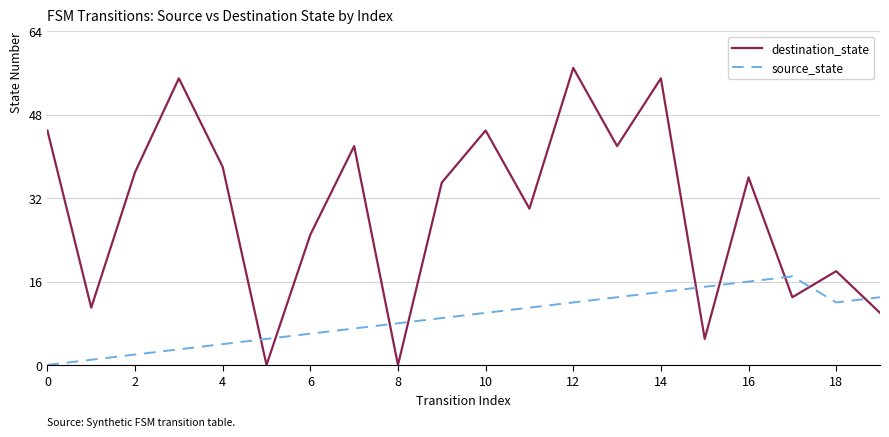

At how many categories does at least one series exceed 2?

20